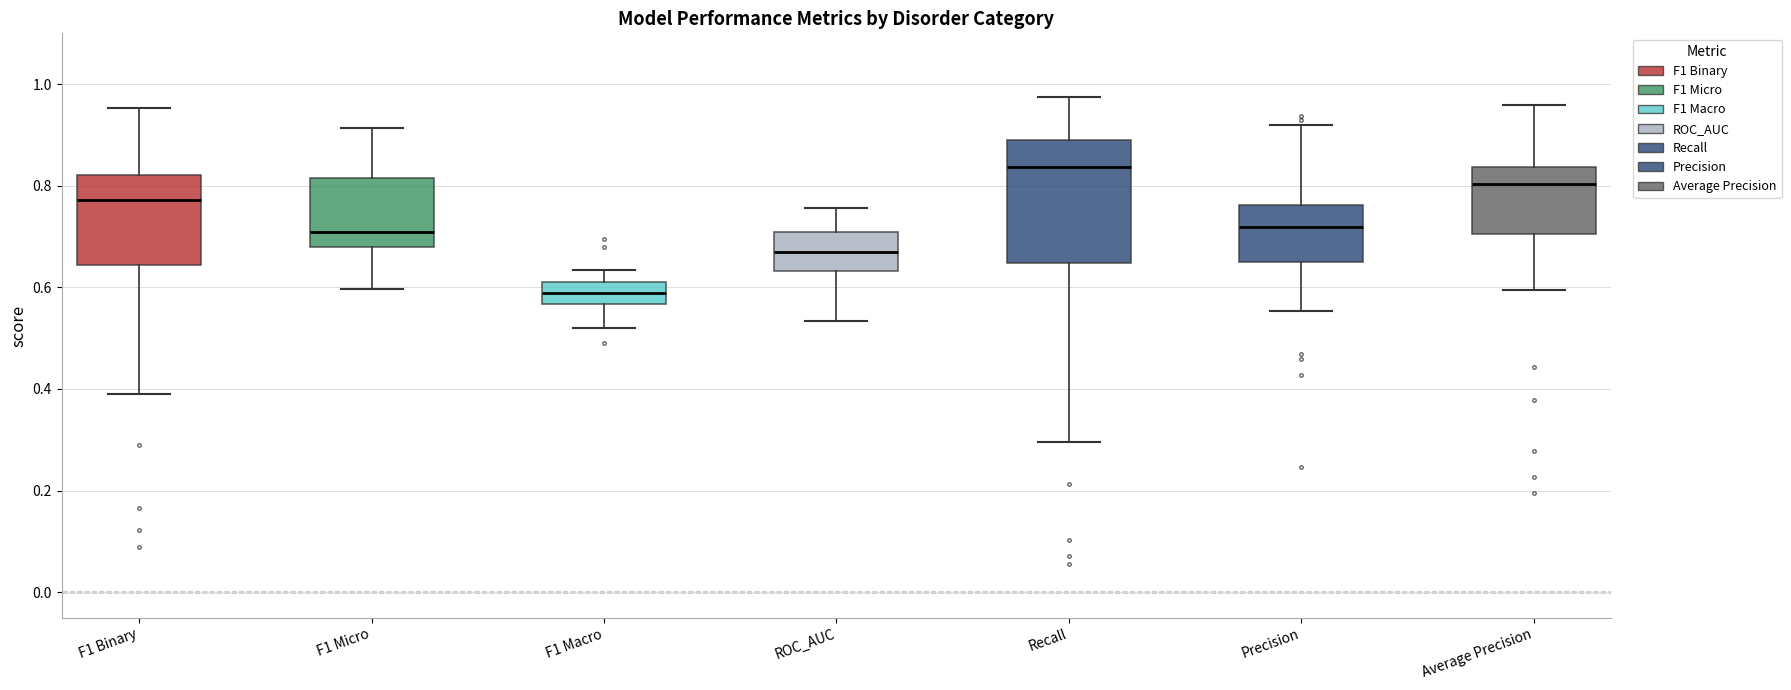

Reading left to right, read every box against the y-axis: the position of its median line, the range the box covers, and the ends of its whiskers. The values are not printed on the chart, so give them approximately, as read against the axis.

F1 Binary: median 0.78, box 0.64 to 0.82, whiskers 0.40 to 0.96
F1 Micro: median 0.70, box 0.68 to 0.82, whiskers 0.60 to 0.92
F1 Macro: median 0.58, box 0.56 to 0.62, whiskers 0.52 to 0.64
ROC_AUC: median 0.66, box 0.64 to 0.70, whiskers 0.54 to 0.76
Recall: median 0.84, box 0.64 to 0.88, whiskers 0.30 to 0.98
Precision: median 0.72, box 0.66 to 0.76, whiskers 0.56 to 0.92
Average Precision: median 0.80, box 0.70 to 0.84, whiskers 0.60 to 0.96